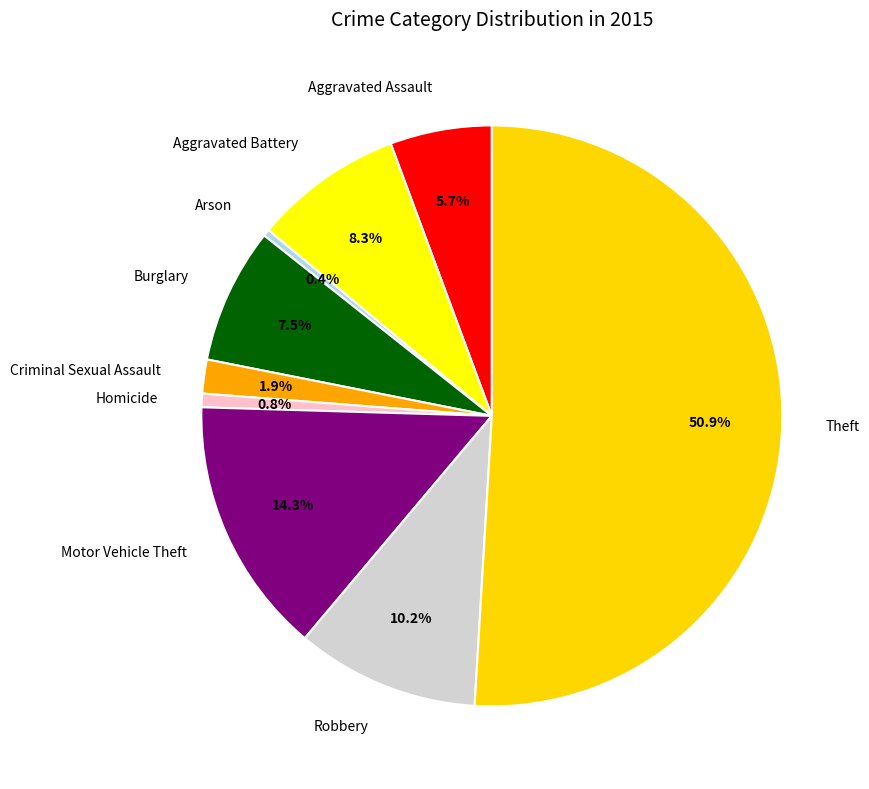

Combined, do Theft and Homicide account for over 50%?

Yes